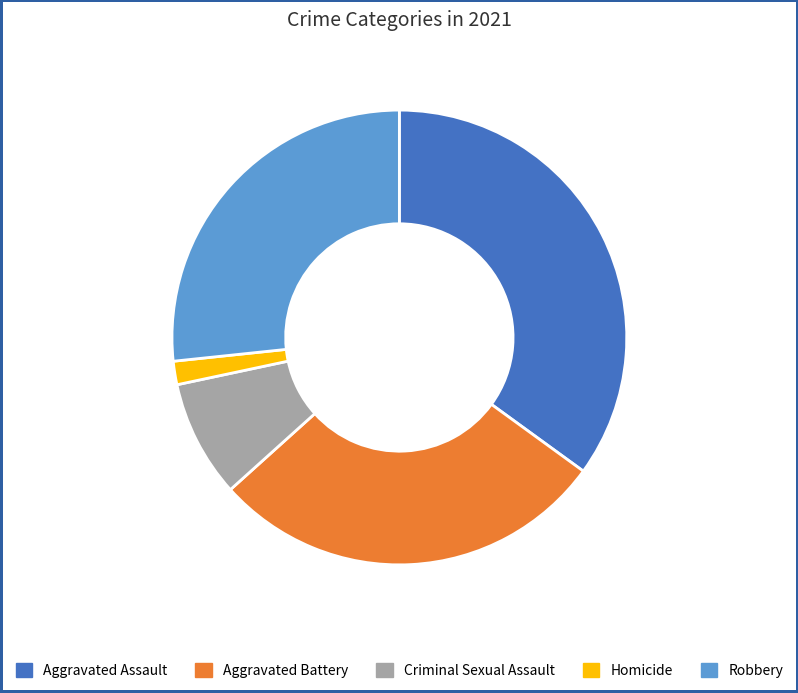

Rank the categories by value from highest to lowest.

Aggravated Assault, Aggravated Battery, Robbery, Criminal Sexual Assault, Homicide